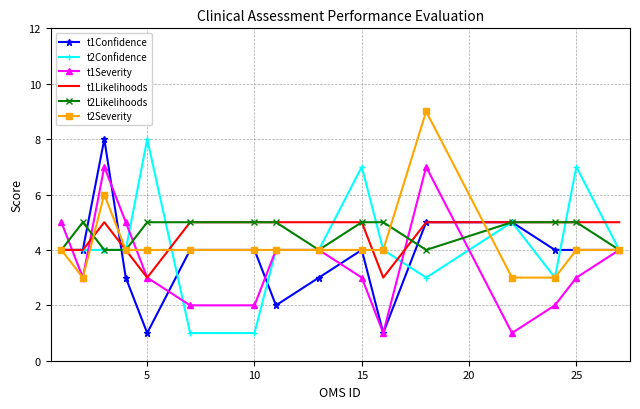

What is the maximum value shown in the chart?

9